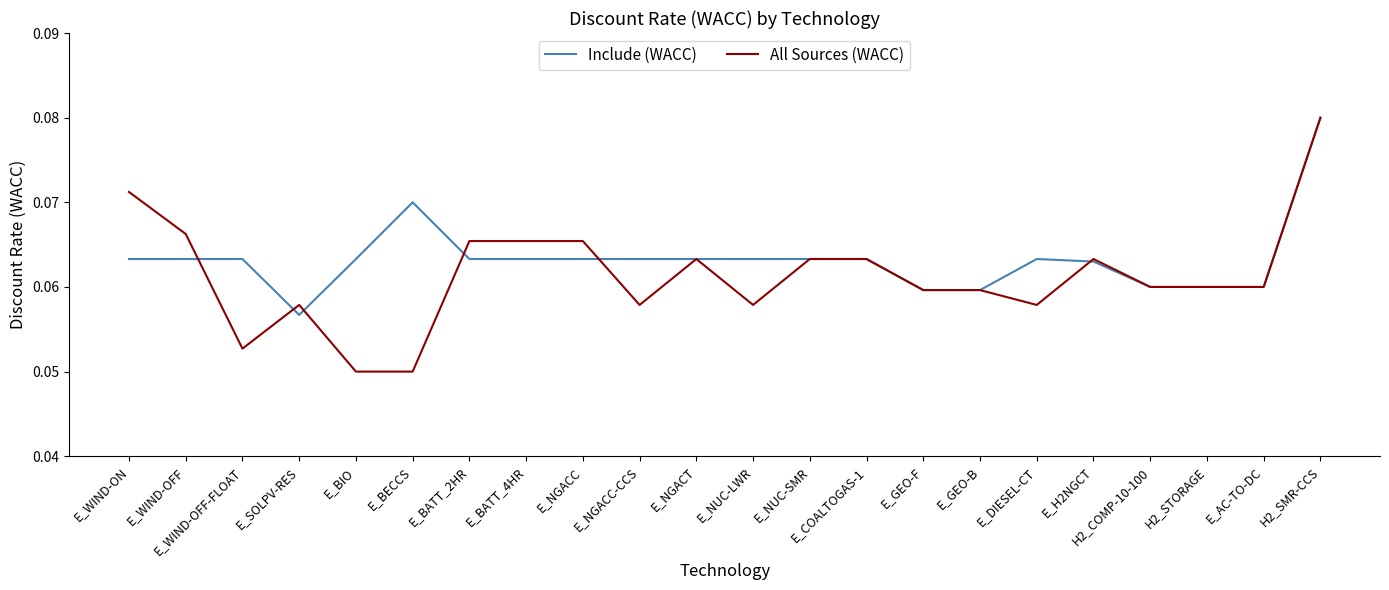

At which category does the chart reach its peak across all series?

H2_SMR-CCS